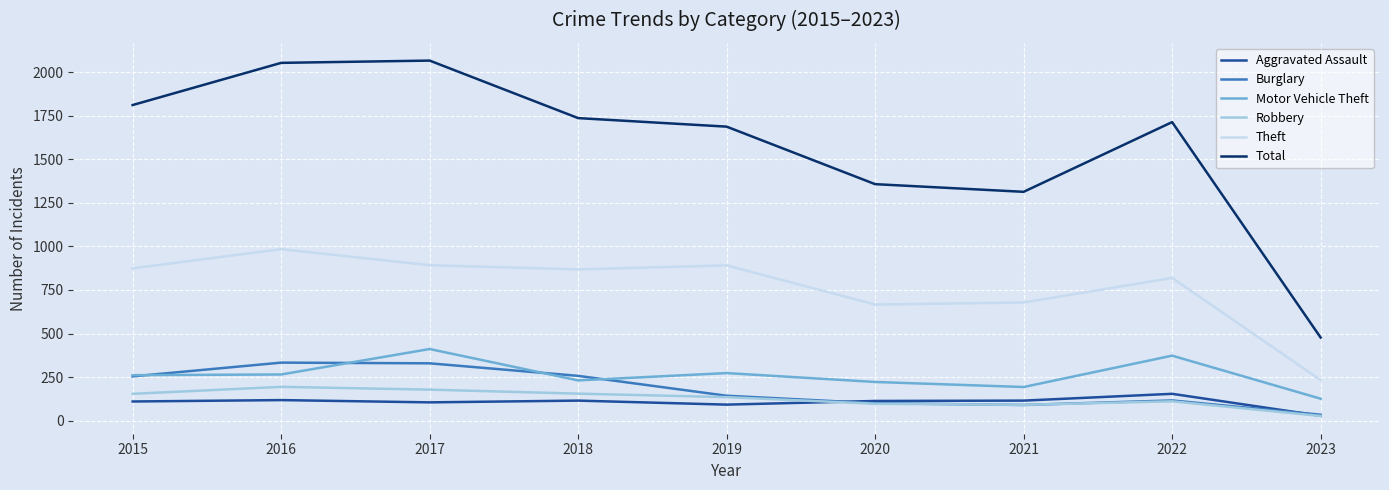

Between 2020 and 2023, which series saw the biggest shift?

Total